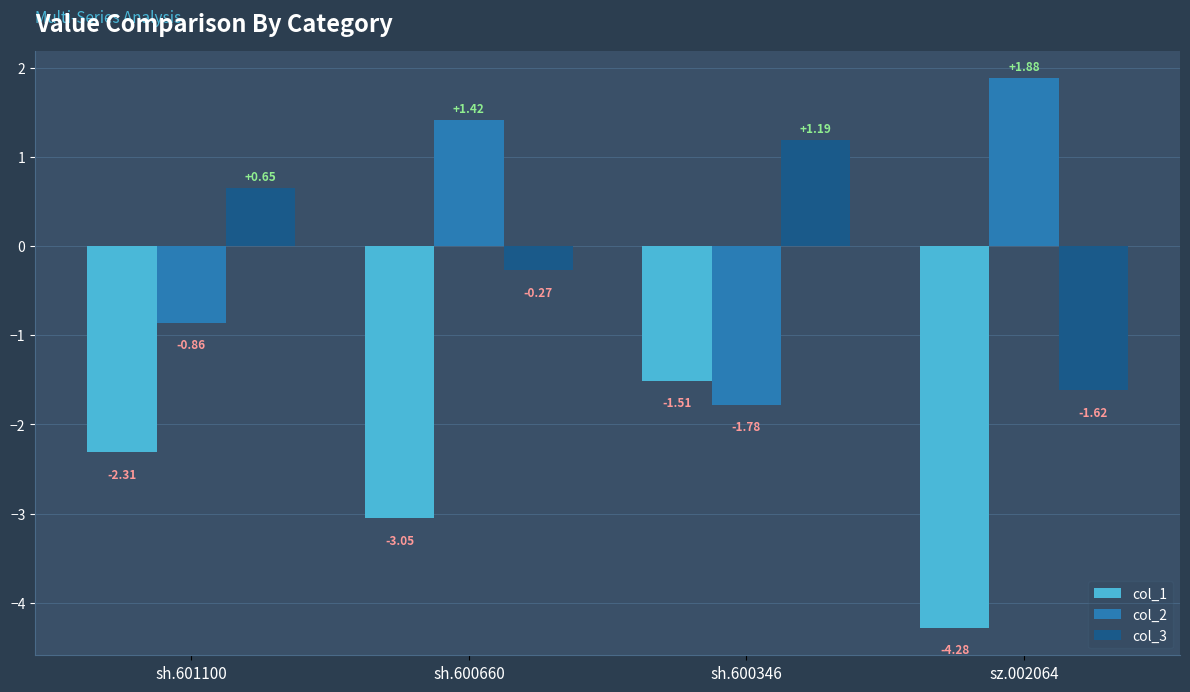

At which label does col_1 reach its peak?

sh.600346